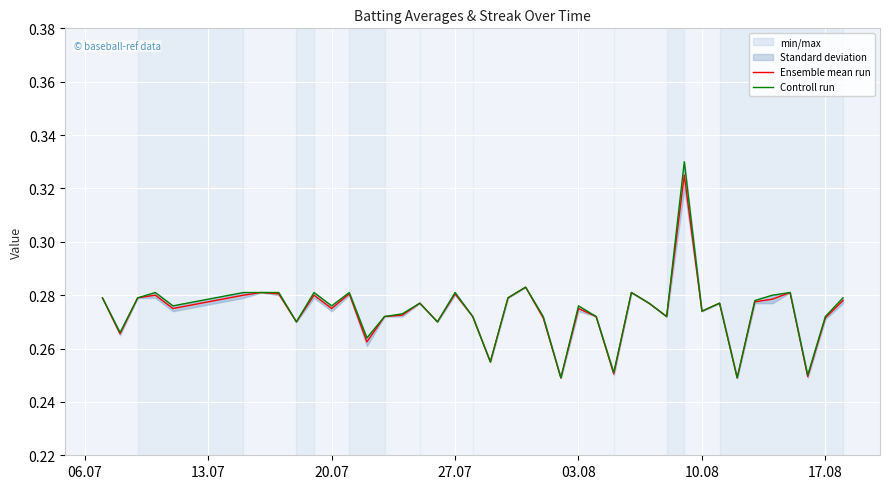

What is the sum of the Controll run values at 10.08 and 13.07?

0.5